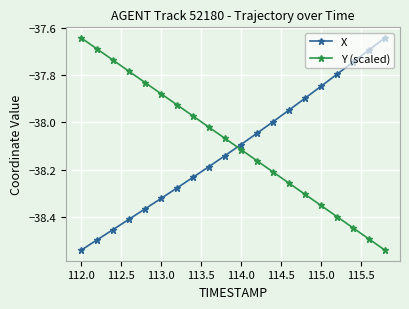

True or false: X has more than 2 interior local peaks.

False